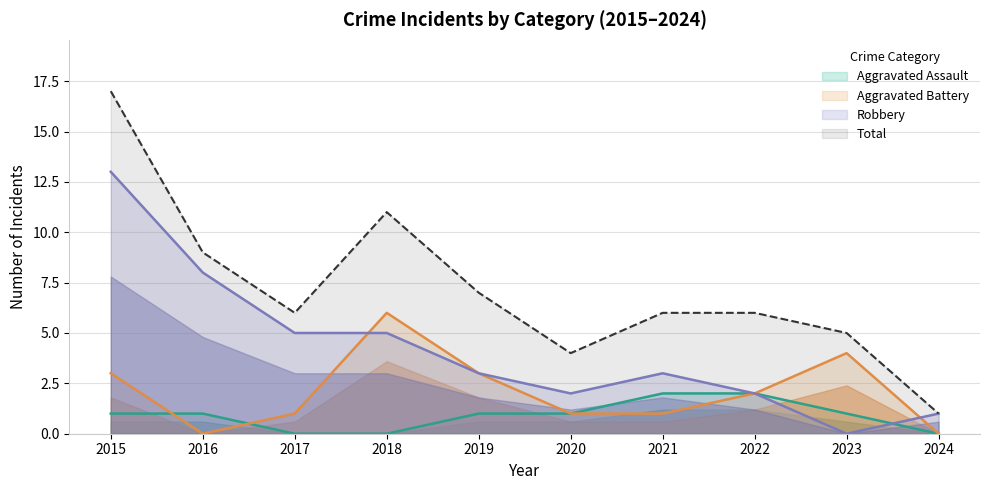

How many lines are shown in the chart?

4